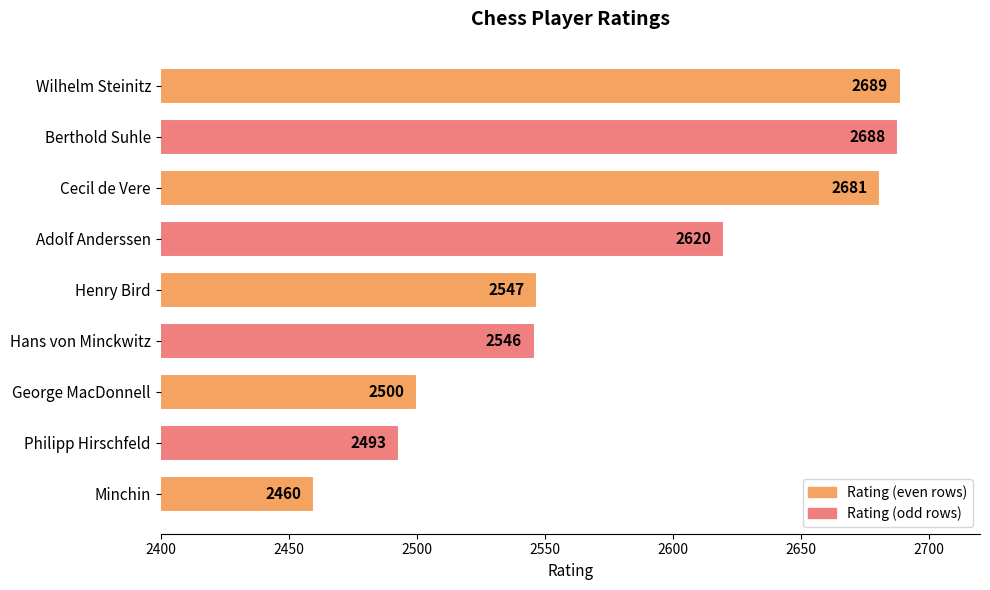

The chart shows a value of 2547 at Henry Bird. True or false?

True